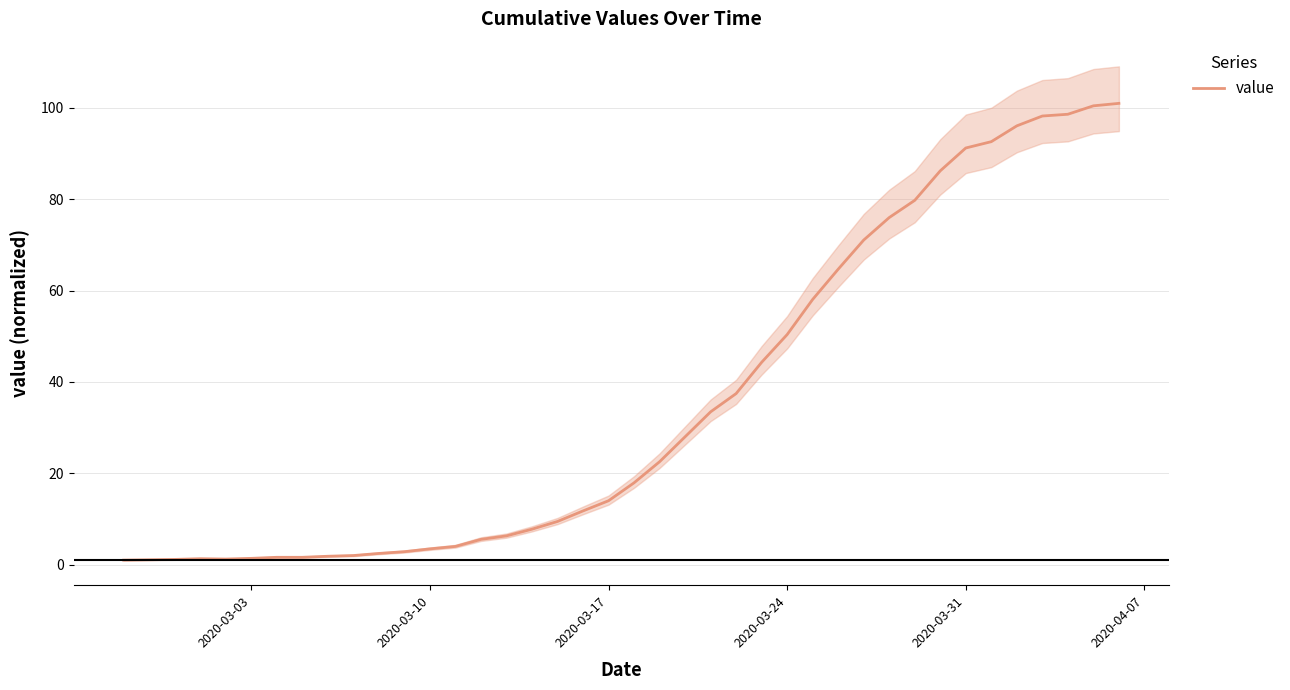

Is it true that value equals 14.0 at 2020-03-17?

True